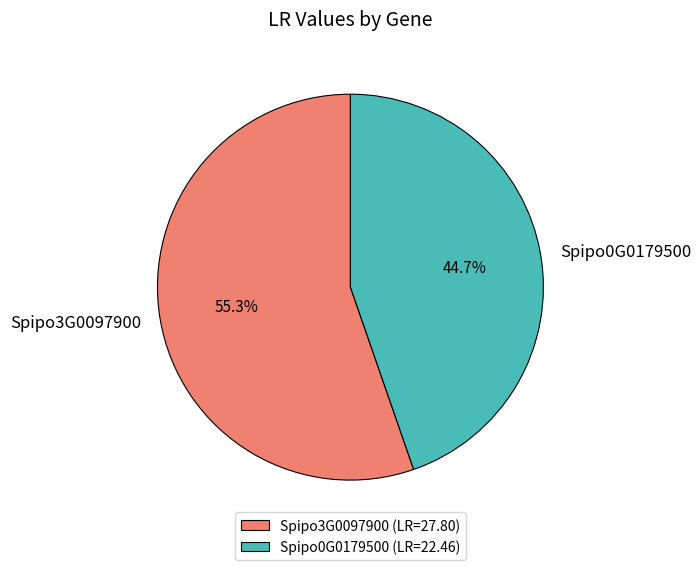

What is the smallest slice in the pie chart?

Spipo0G0179500